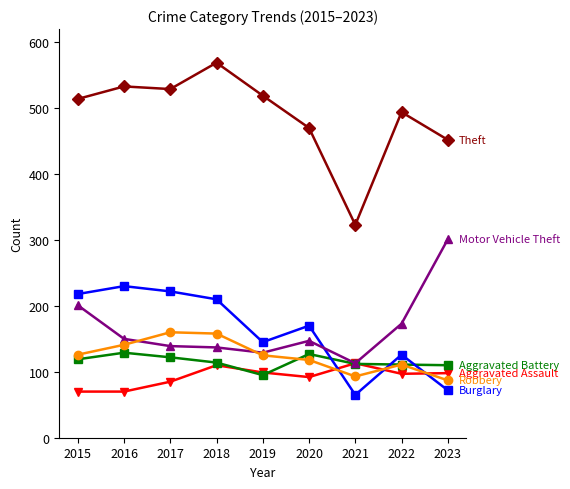

What is the total value across all series at 2016?

1253